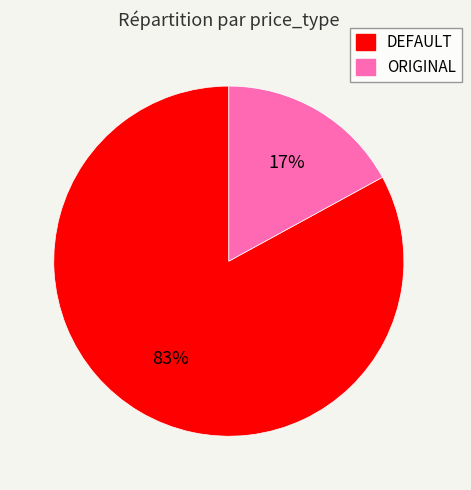

Count the number of slices in the pie.

2